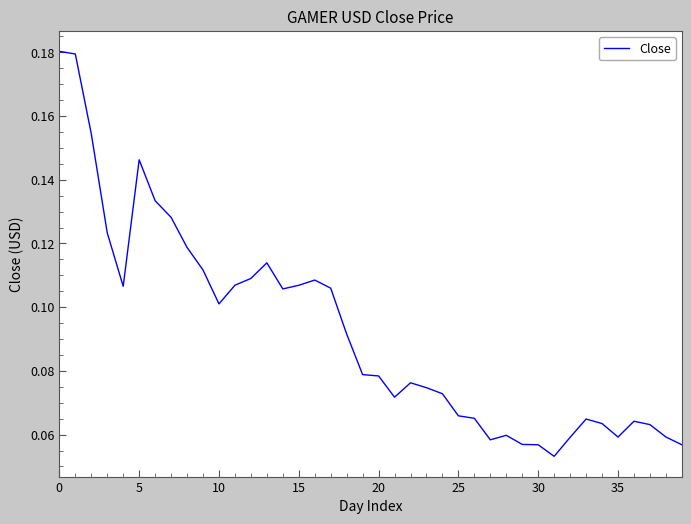

How many lines are shown in the chart?

1